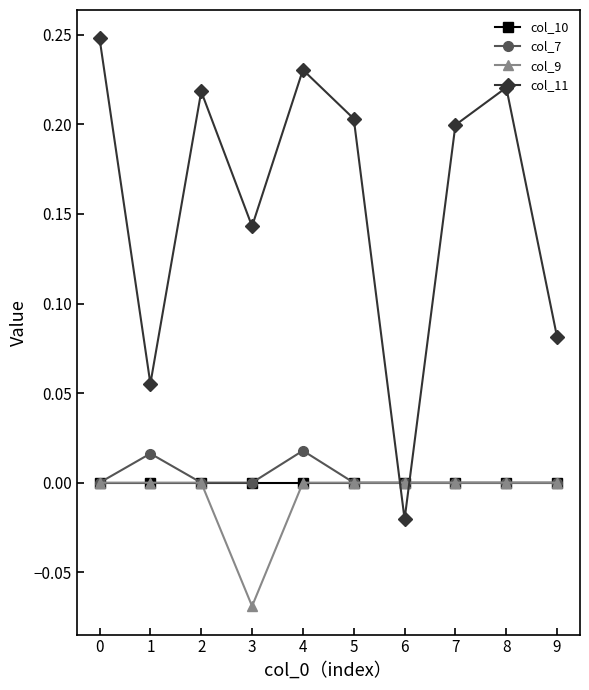

Which series changed the most between 4 and 6?

col_11